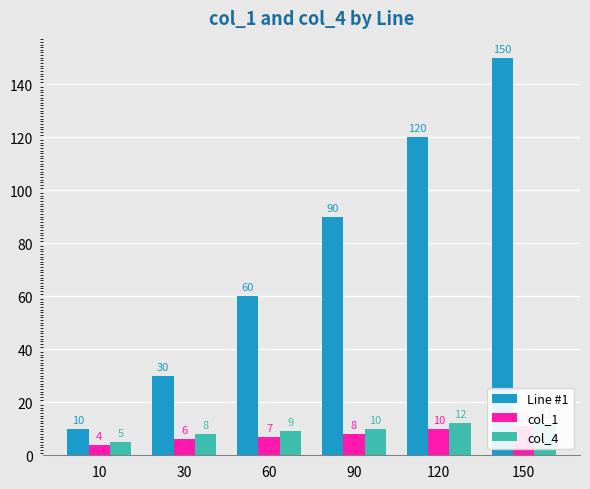

What is the difference between the Line #1 values at 60 and 120?

60